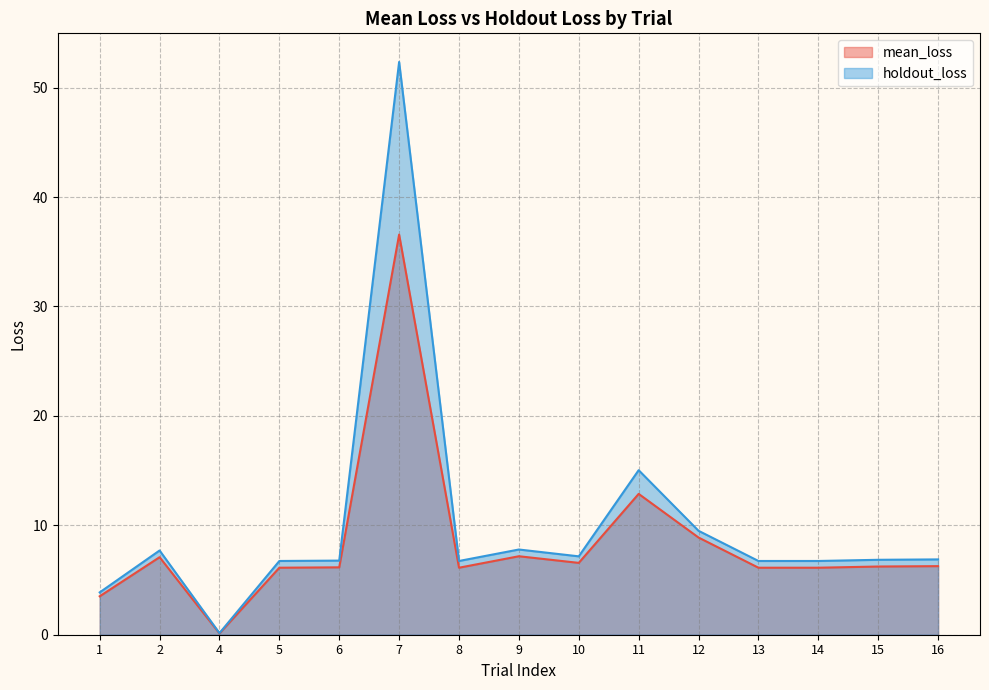

At which category is the sum across all series the highest?

7